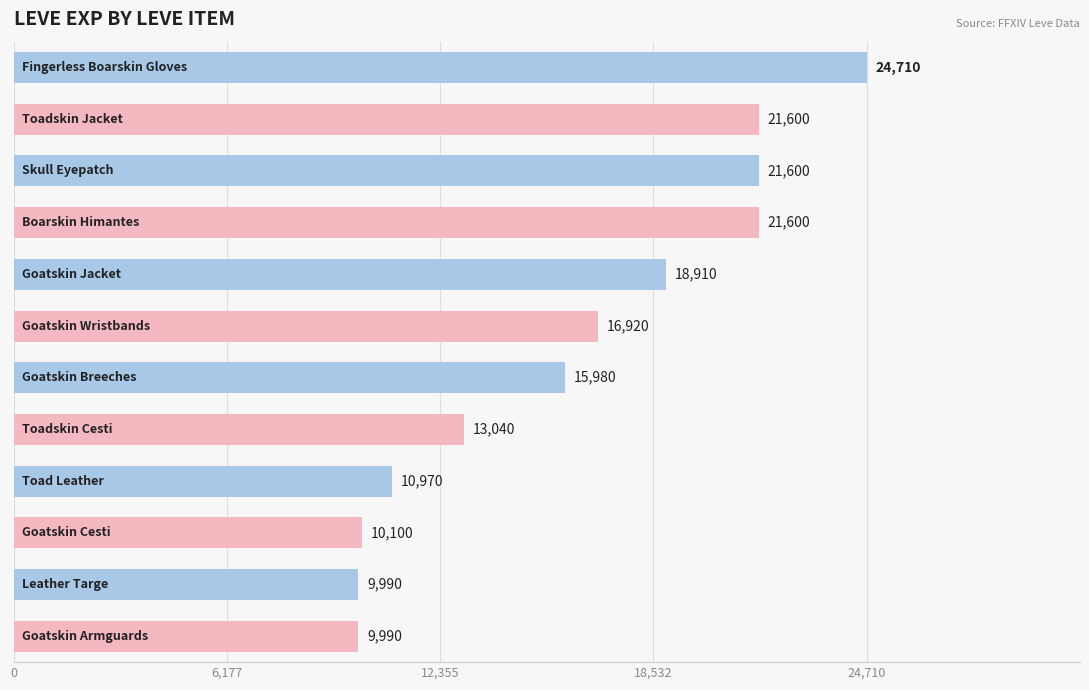

What is the value of the 1st bar from the top?

24710